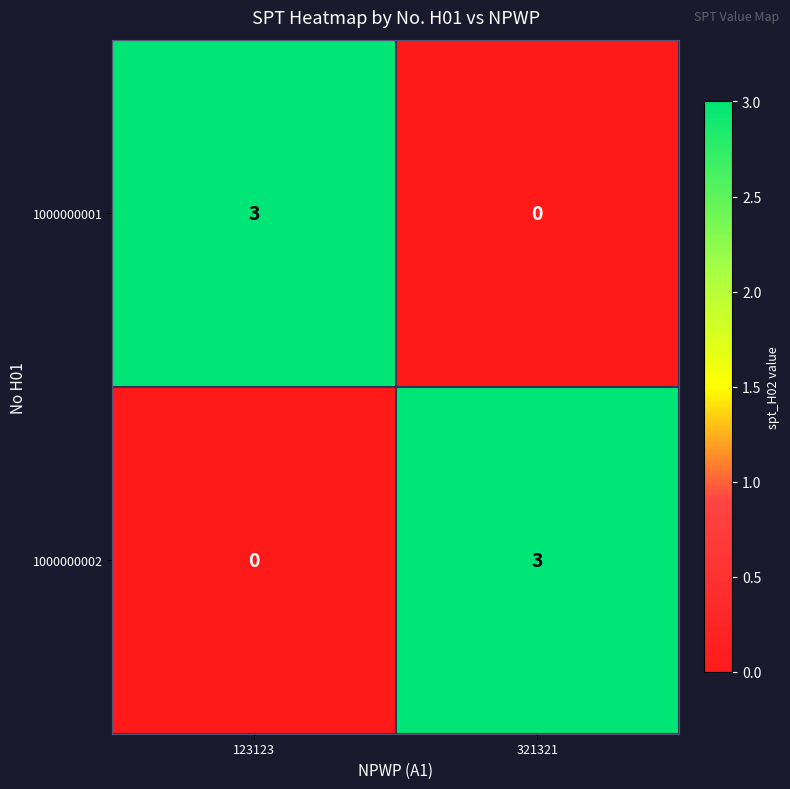

True or false: 1000000001 has a value of 3 at 123123.

True